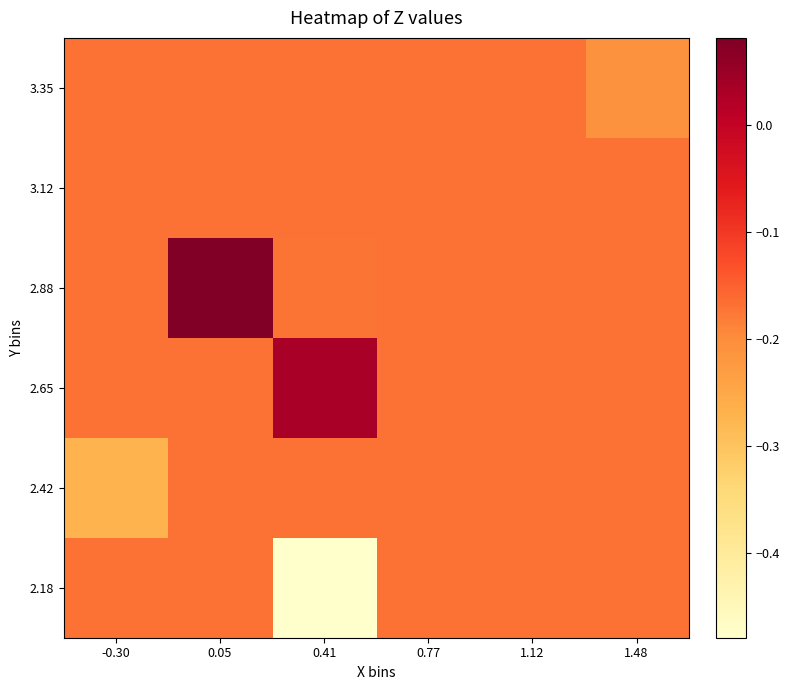

Which has a higher value, 0.41 or 0.77?

0.77